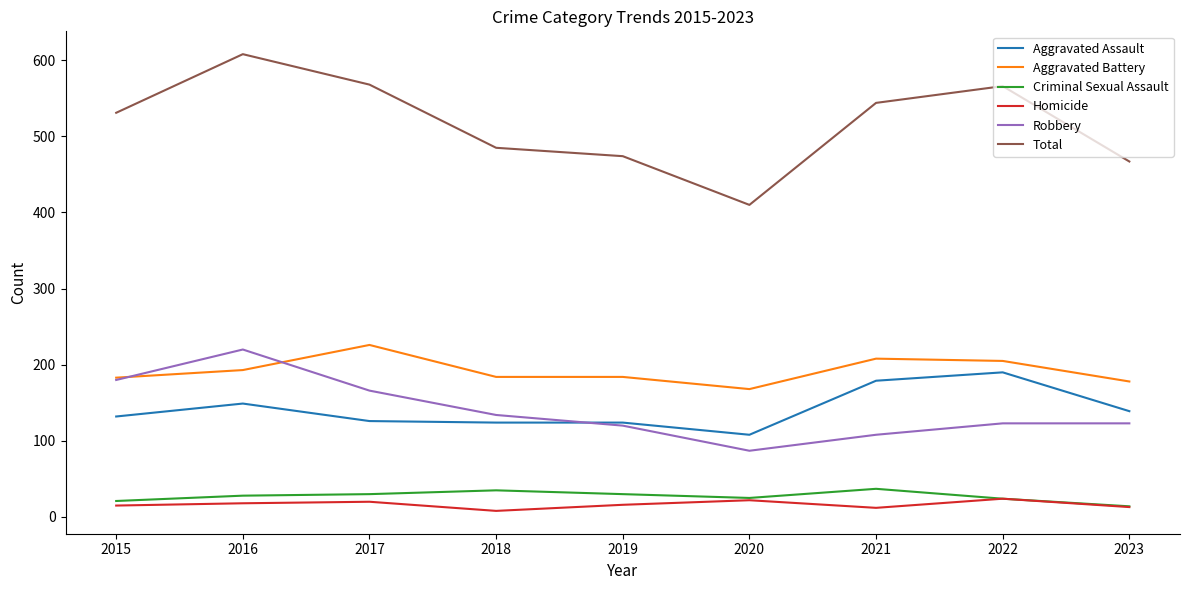

Which series changed the most between 2016 and 2018?

Total